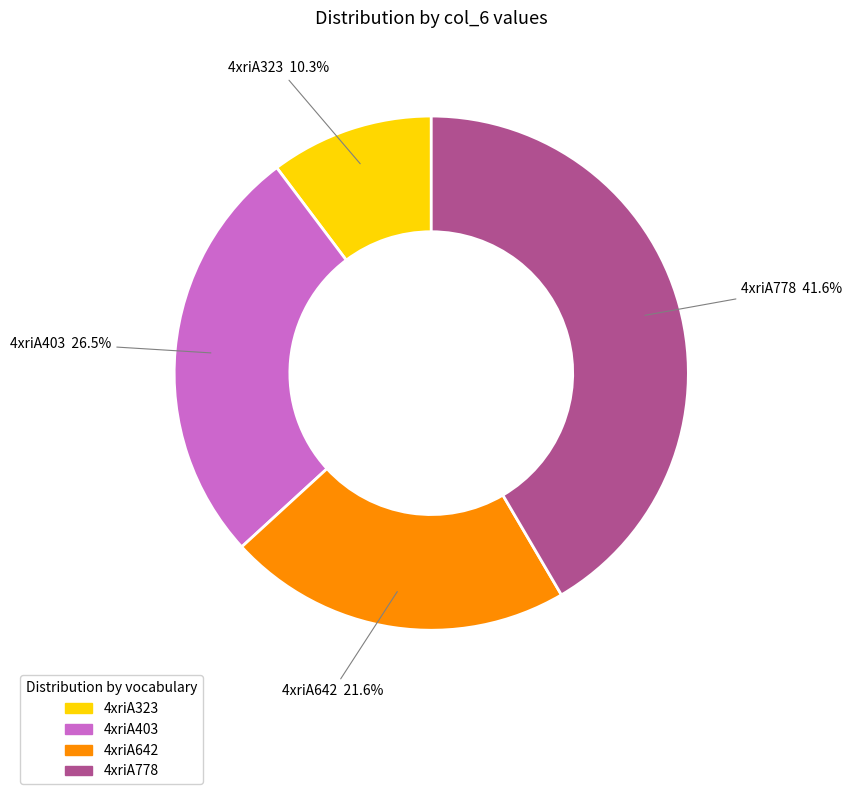

Does any single category account for the majority?

No